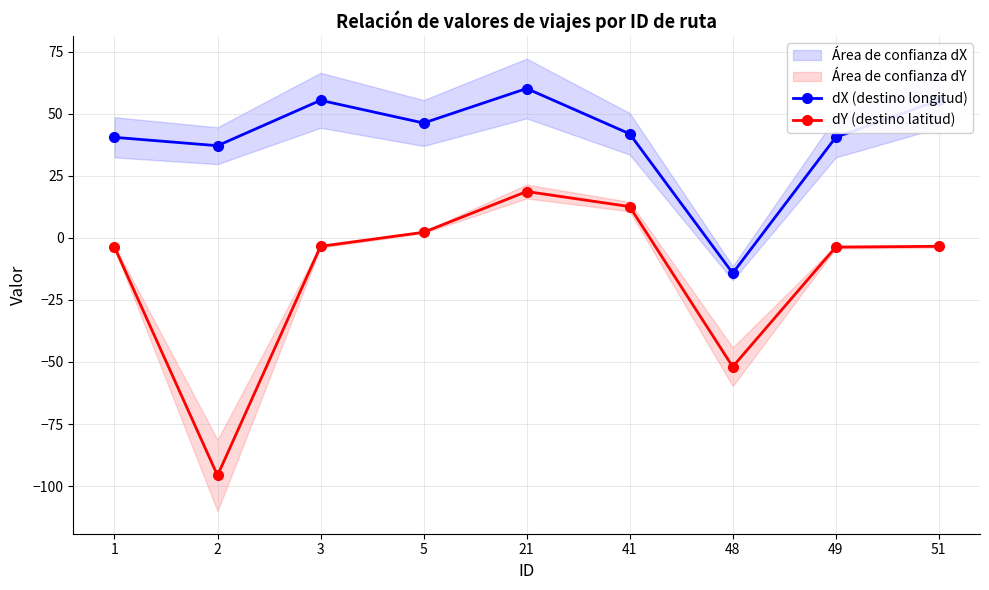

What is the average value of the dX (destino longitud) series?

40.3